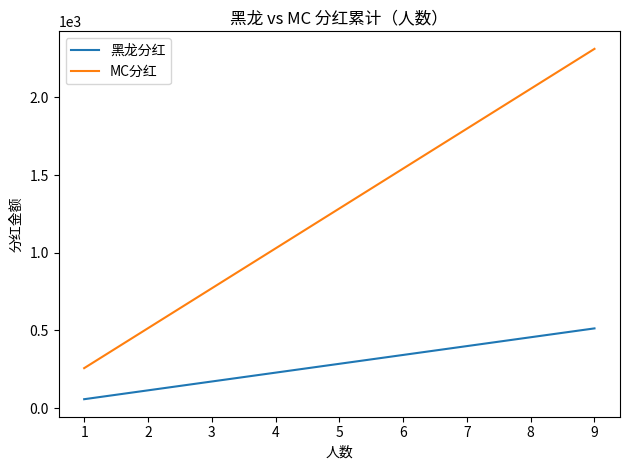

True or false: 黑龙分红 and MC分红 cross at least once.

False